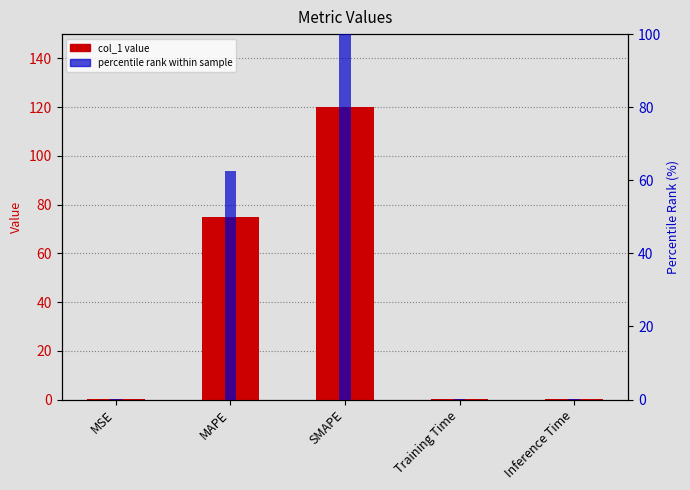

What are all the series names shown in the legend?

col_1 value, percentile rank within sample